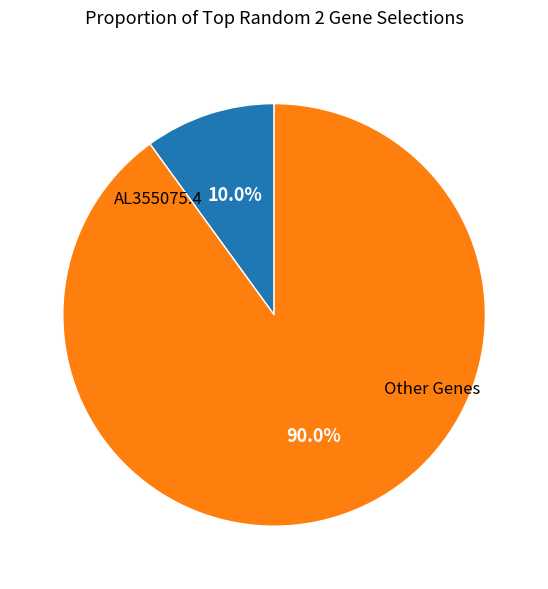

To the nearest percent, what is the average slice percentage?

50%